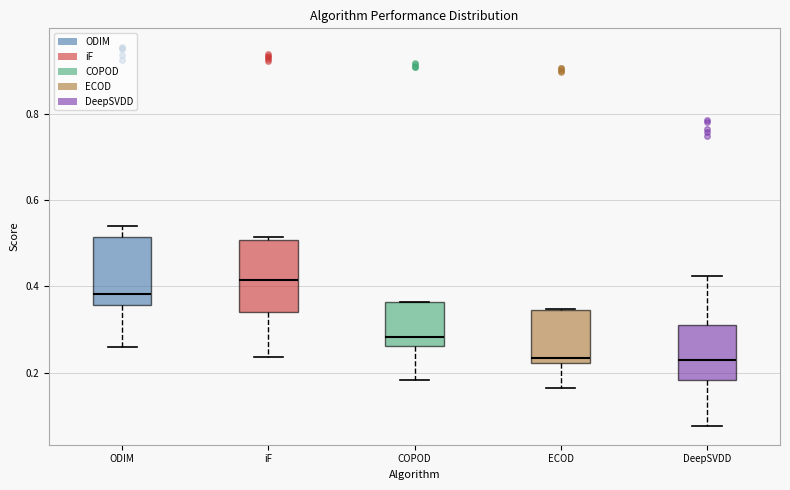

Which box's median line is the highest?

iF